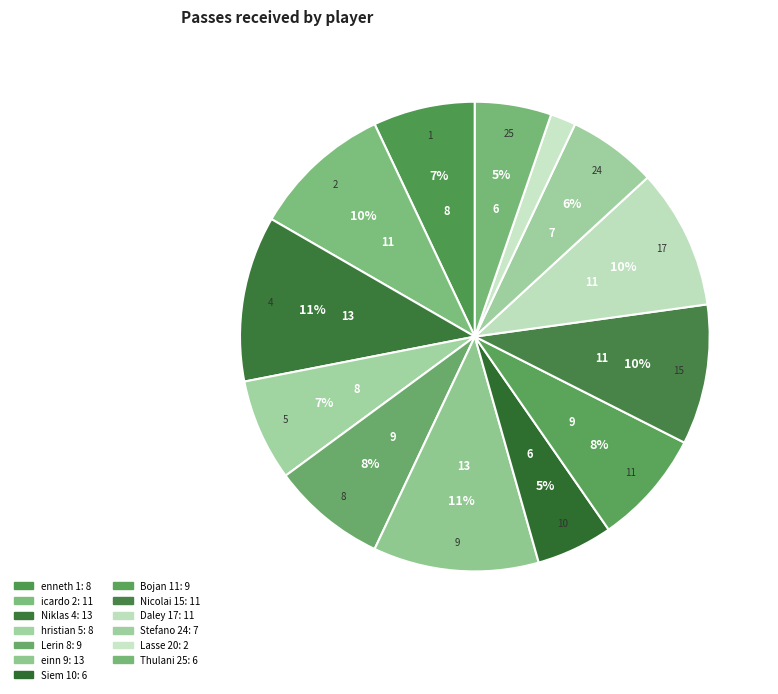

Count the number of slices in the pie.

13